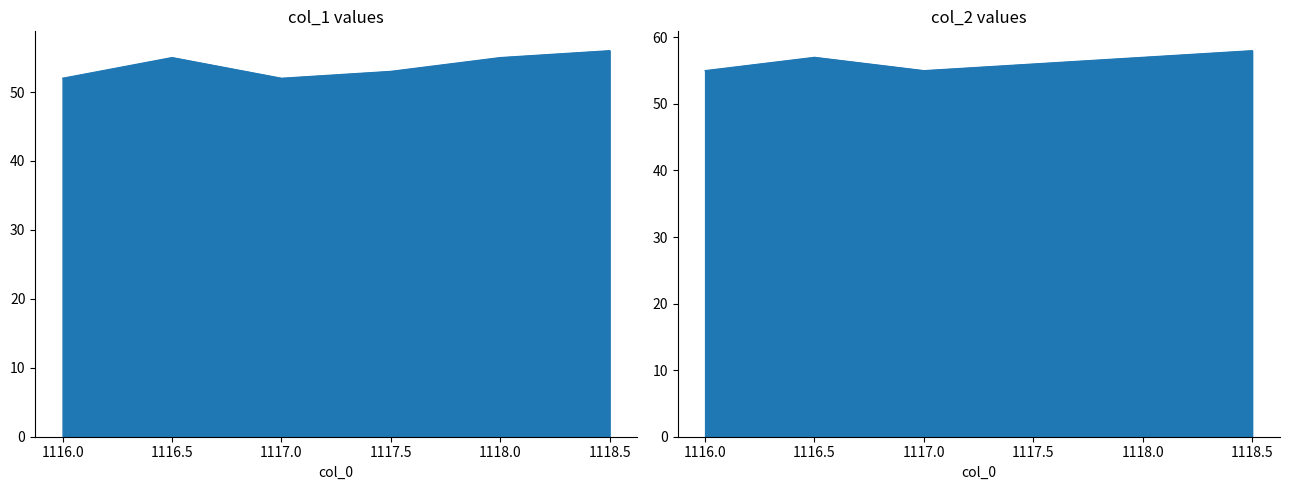

What is the sum of all col_1 values?

323